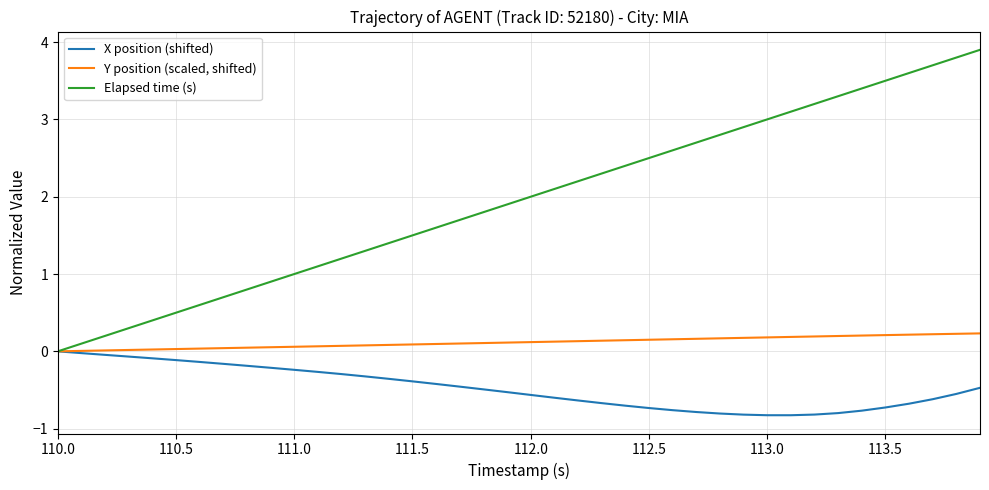

Which series has the largest total across all categories?

Elapsed time (s)